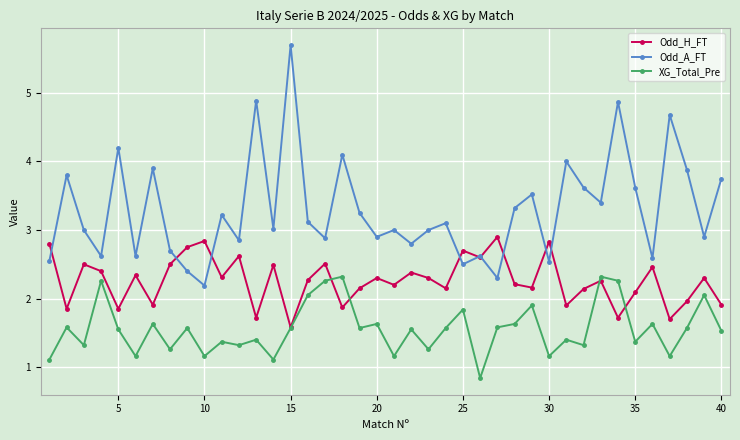

What is the minimum value shown in the chart?

0.8